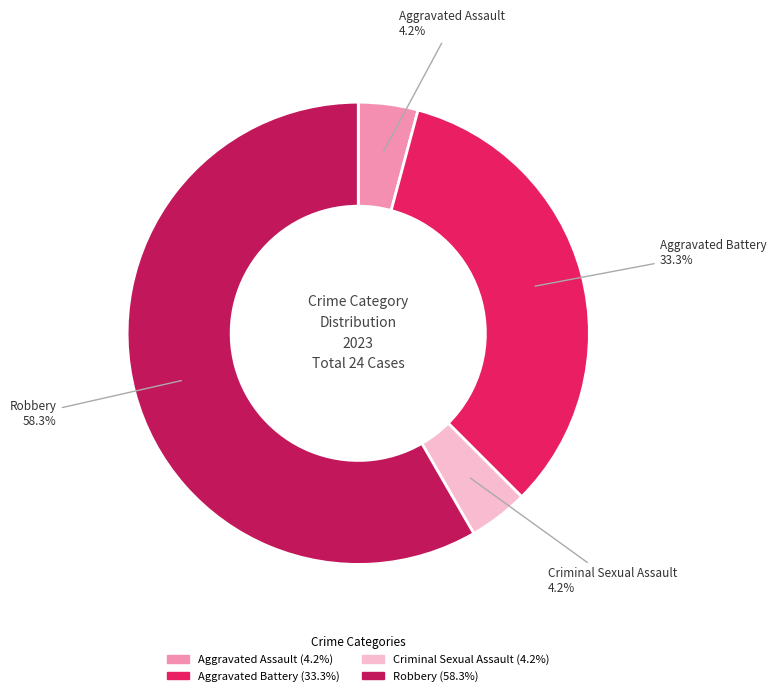

What is the ratio of the value at Aggravated Assault to the value at Aggravated Battery?

0.1